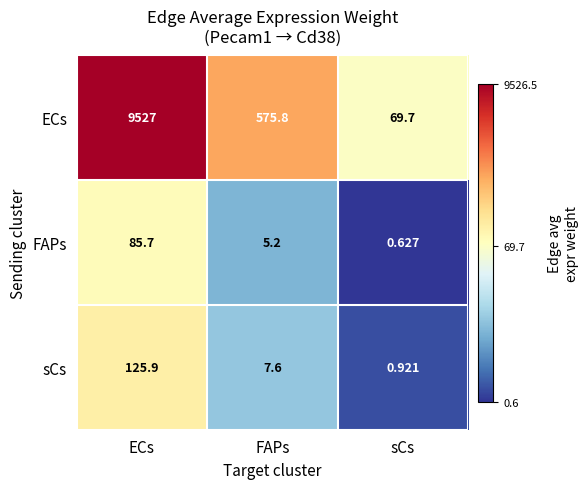

At how many categories does at least one series exceed 0?

3